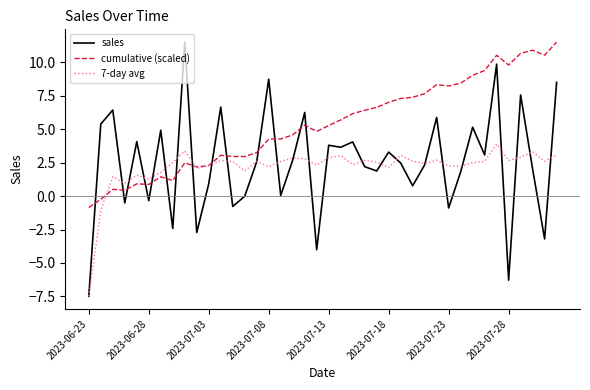

How many lines are shown in the chart?

3